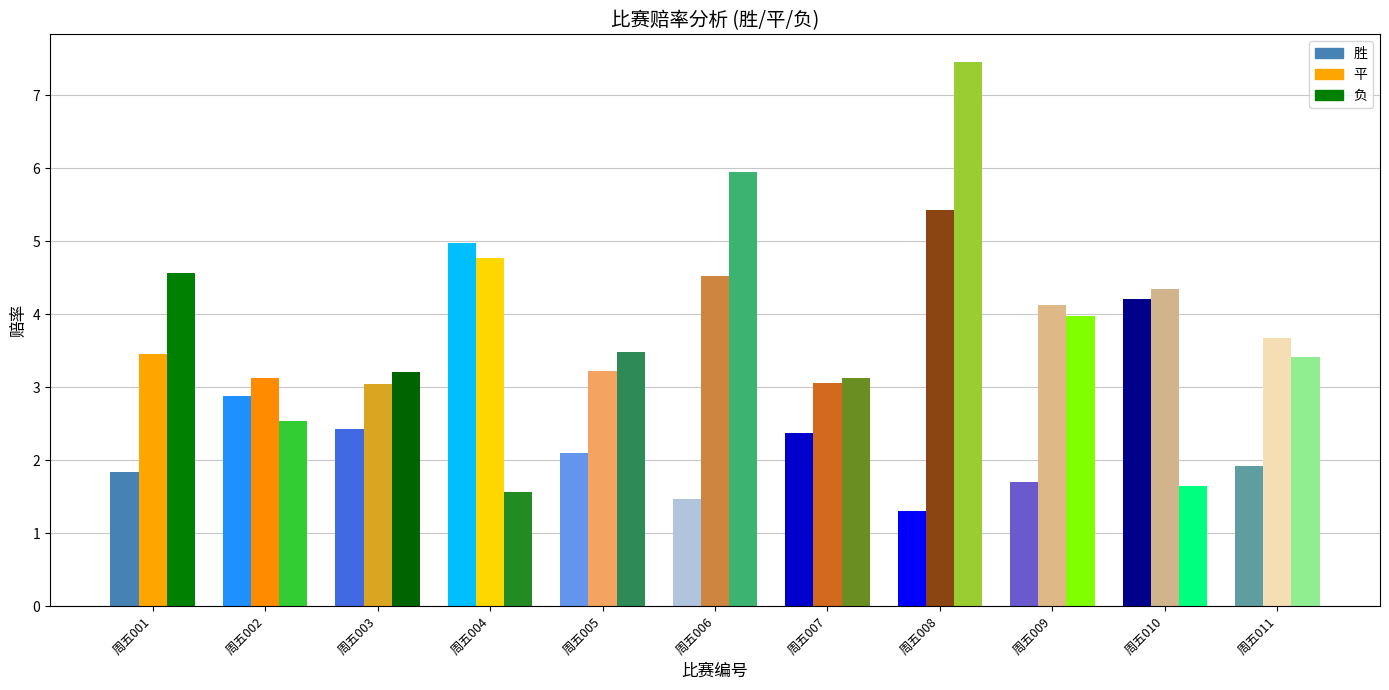

Which series has the largest range (max minus min)?

负